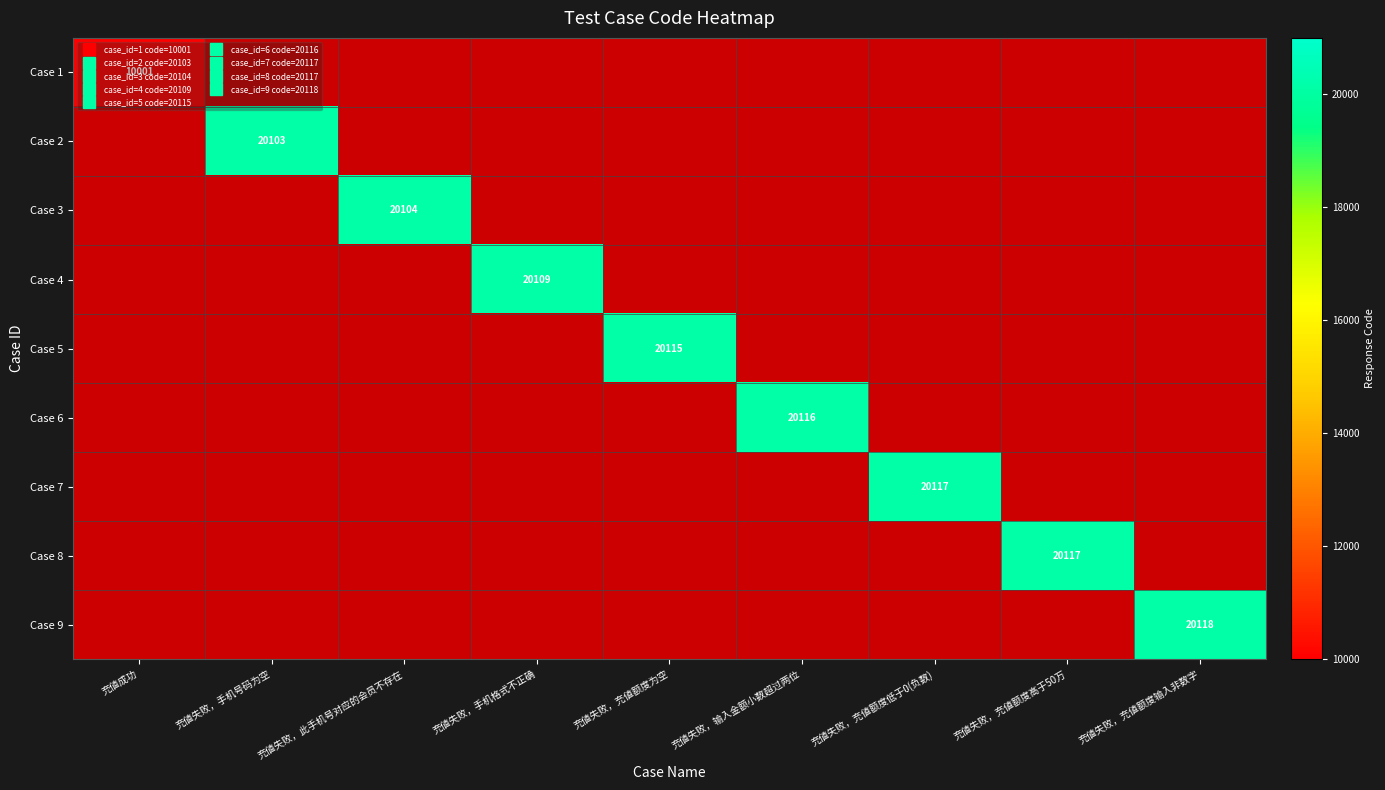

What is the minimum value shown in the chart?

10001.0